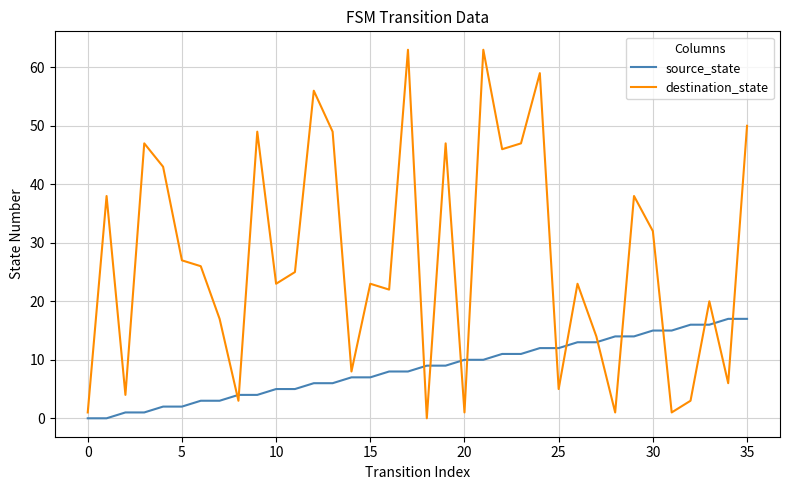

List the series in order of their overall mean, highest first.

destination_state, source_state